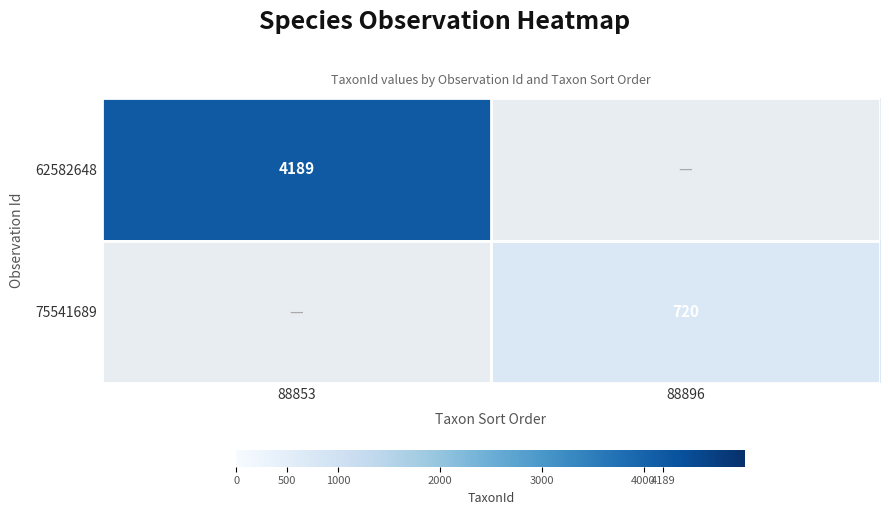

True or false: 75541689 has a value of 720 at 88896.

True